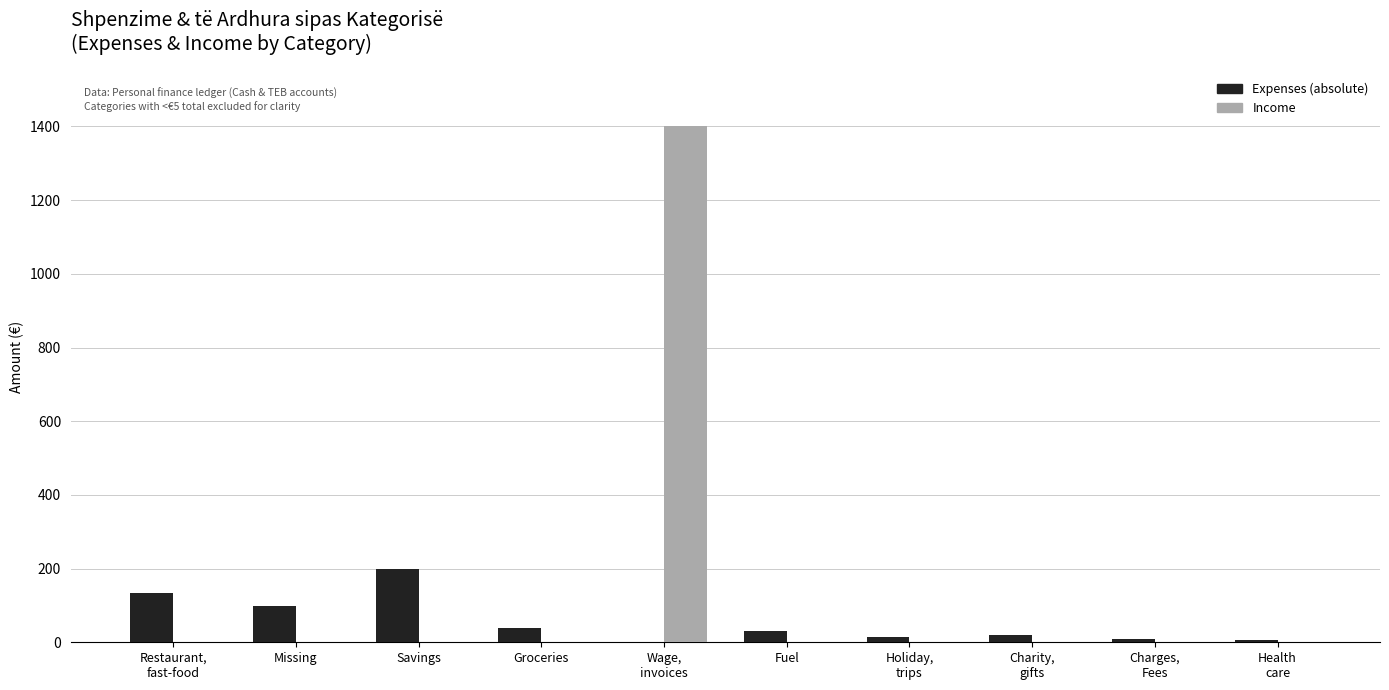

At which category is the sum across all series the highest?

Wage,
invoices